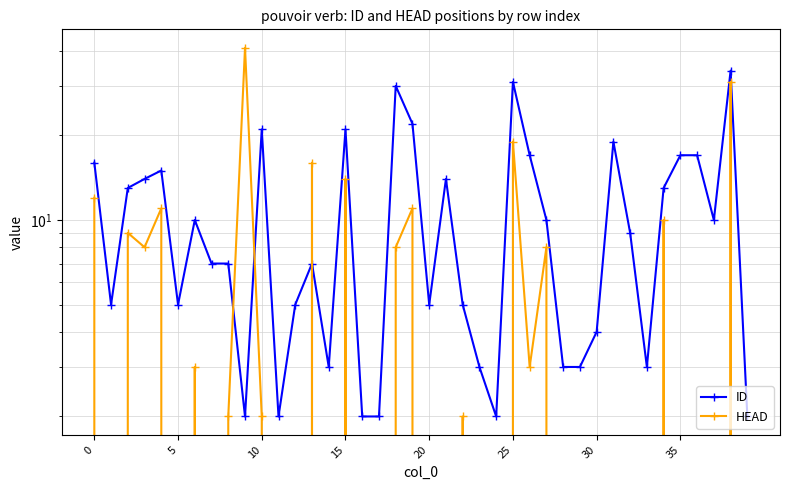

At which label does ID reach its minimum?

9